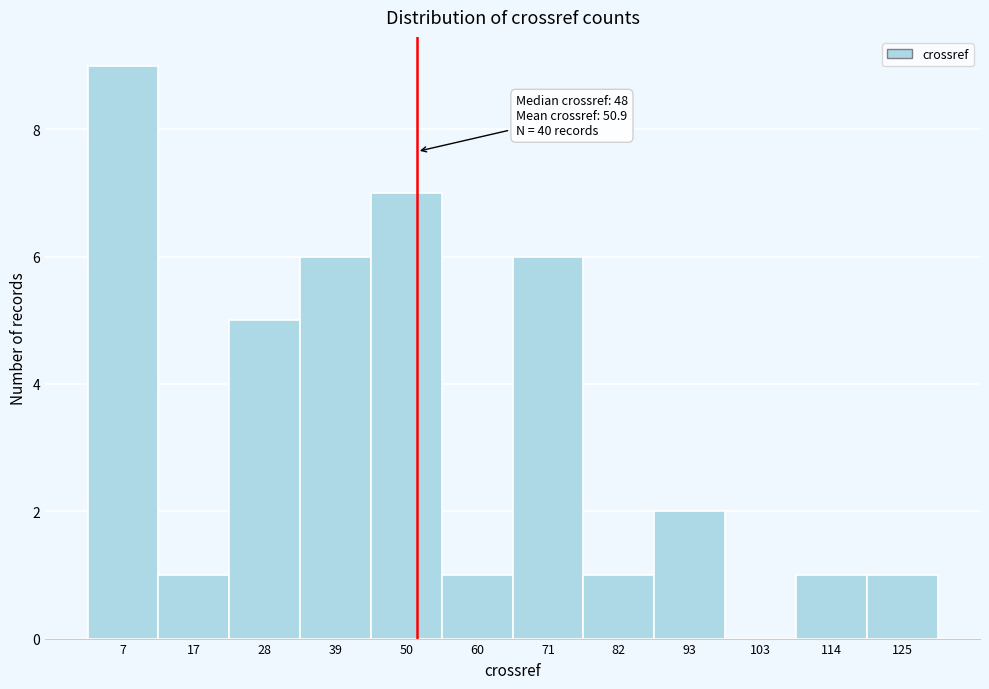

Reading right to left, transcribe all the data shown in this chart.

125=1	114=1	103=0	93=2	82=1	71=6	60=1	50=7	39=6	28=5	17=1	7=9